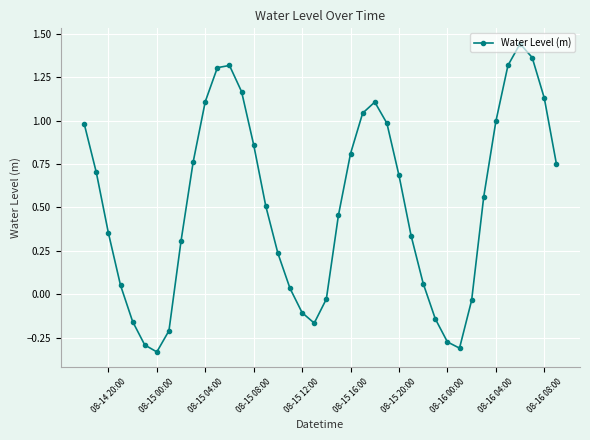

True or false: the data has more than 0 interior local peaks.

True